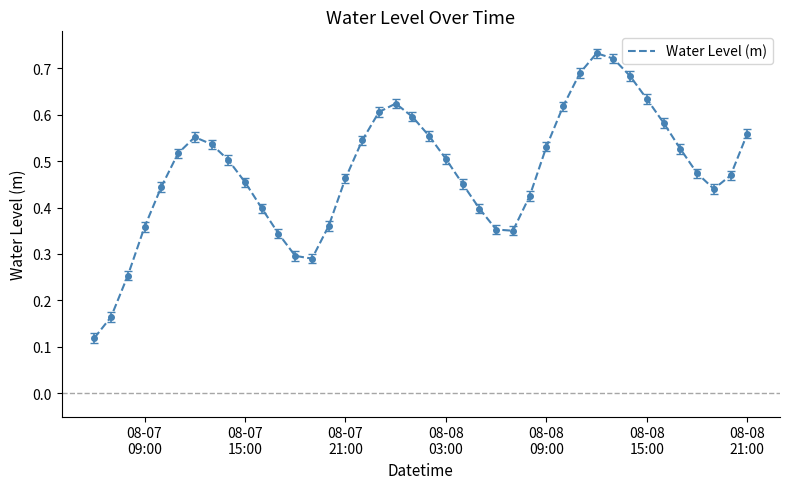

Is this an area chart (filled region under the line)?

No